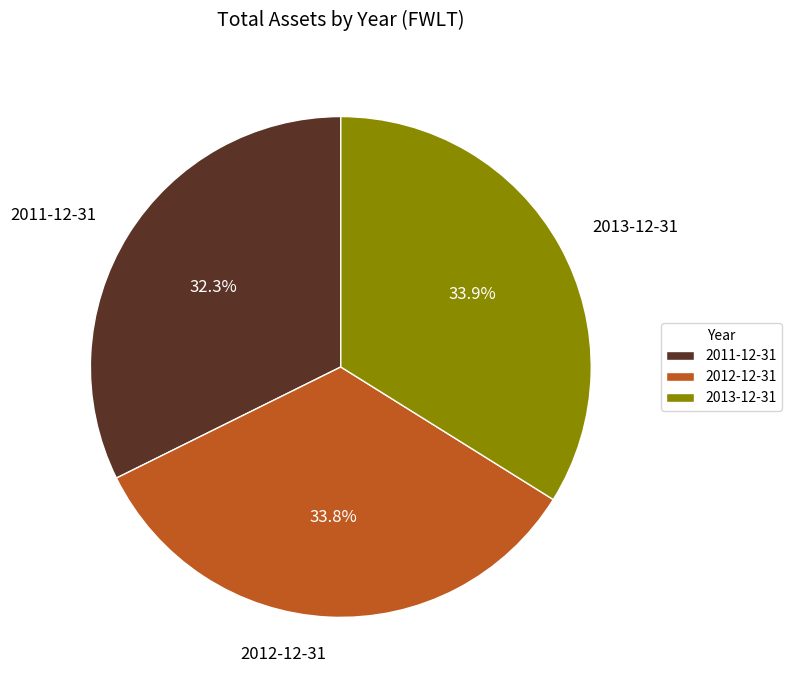

To the nearest percent, what percentage of the pie is 2012-12-31?

34%